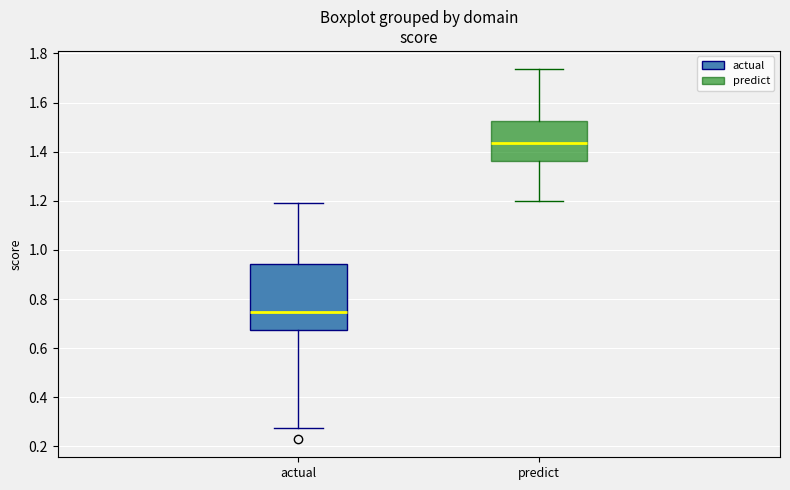

Where is the lower edge of the box for predict on the y-axis? The values are not printed on the chart, so give them approximately, as read against the axis.

1.36